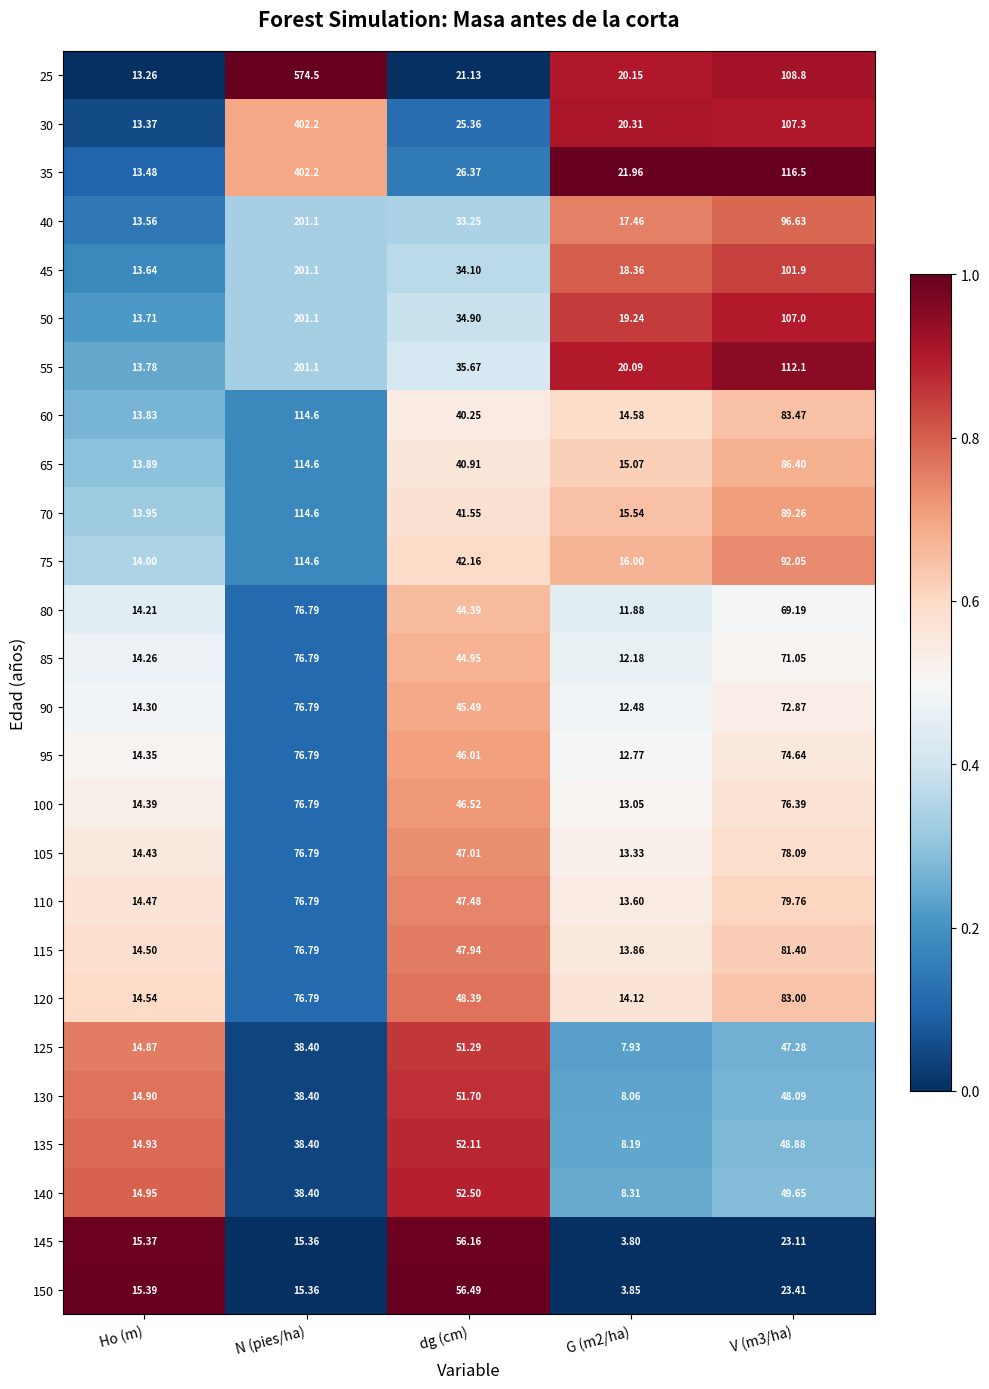

Where does the 70 series first go above 41?

N (pies/ha)